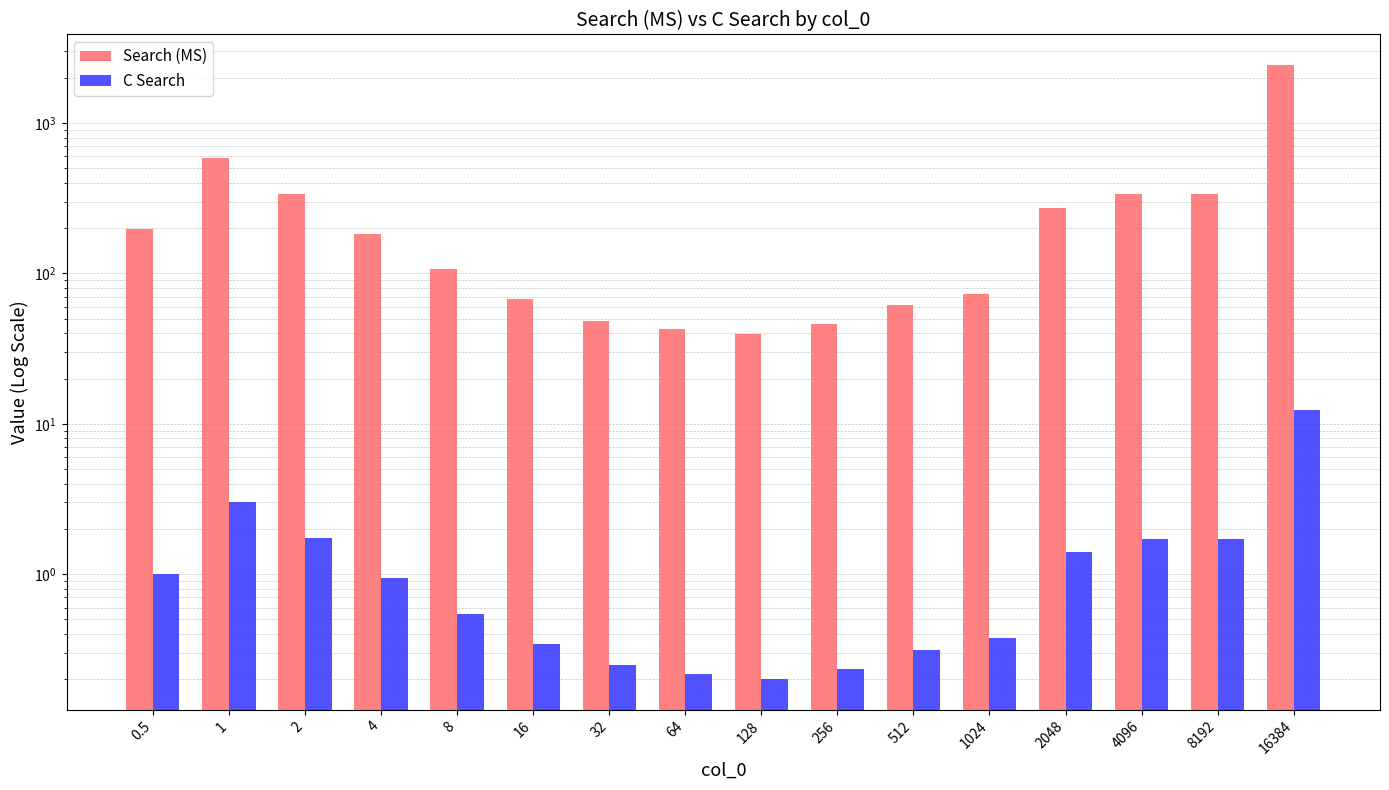

The Search (MS) series shows 48.5 at 32. True or false?

True